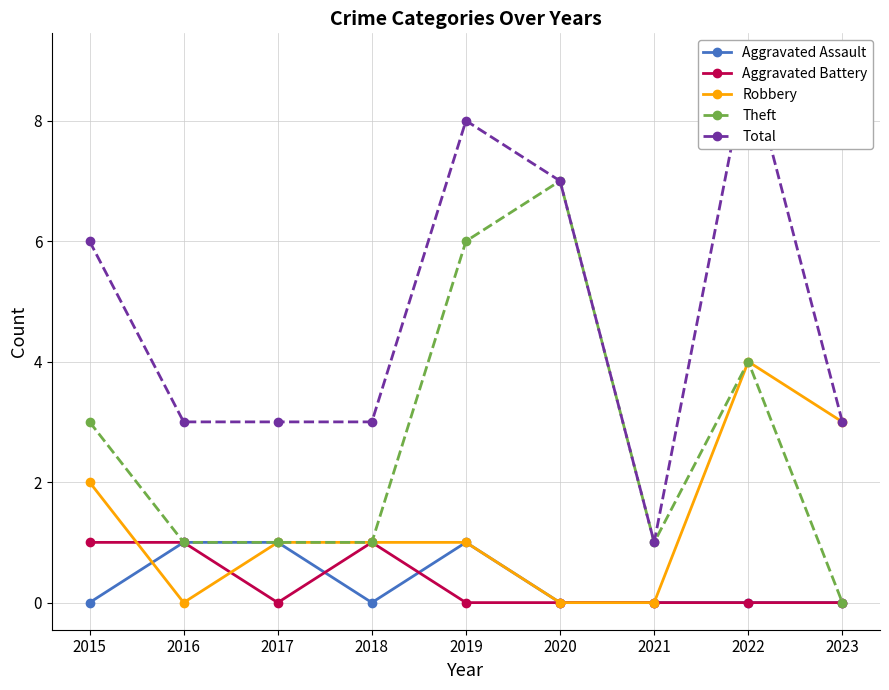

Which has a higher value, 2018 or 2017?

2017